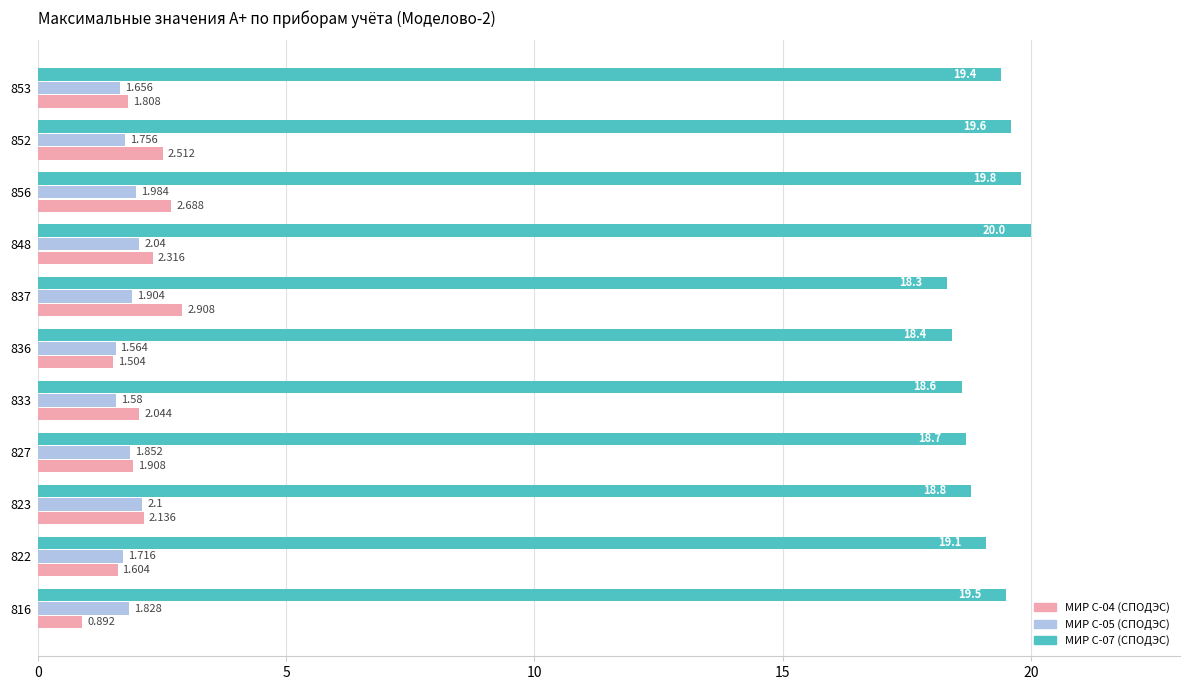

Which series has the largest total across all categories?

МИР С-07 (СПОДЭС)